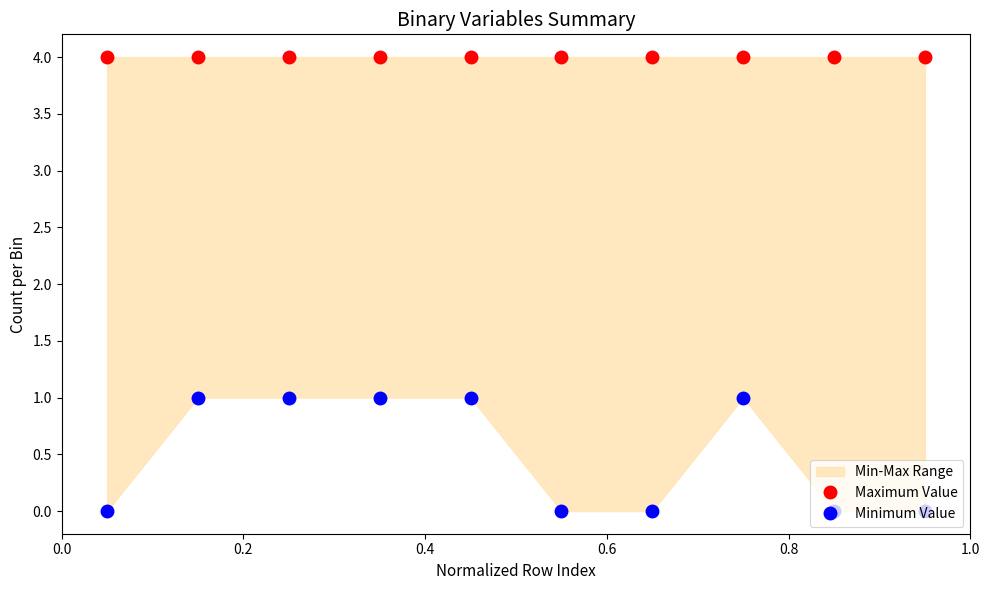

How many values in Minimum Value are above zero?

5